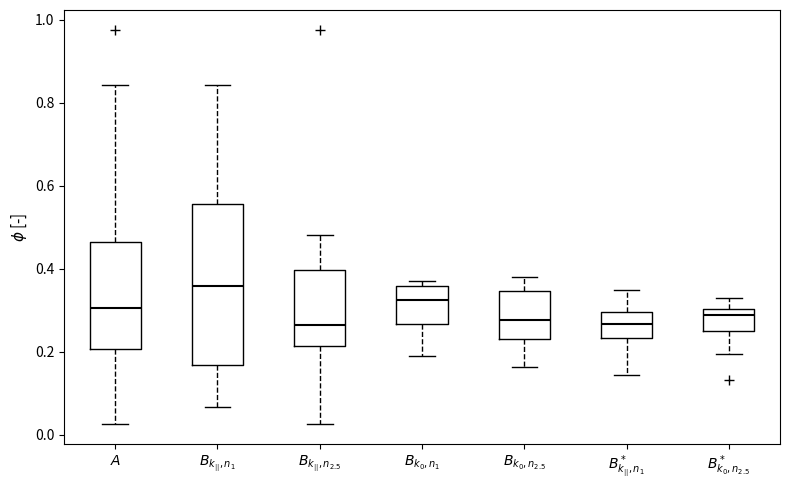

Reading left to right, transcribe this box plot: for each box, give where its median line is, the range the box spans, and where its two whiskers end, as read against the y-axis. The values are not printed on the chart, so give them approximately, as read against the axis.

$A$: median 0.30, box 0.20 to 0.46, whiskers 0.02 to 0.84
$B_{k_{||},n_1}$: median 0.36, box 0.16 to 0.56, whiskers 0.06 to 0.84
$B_{k_{||},n_{2.5}}$: median 0.26, box 0.22 to 0.40, whiskers 0.02 to 0.48
$B_{k_0,n_1}$: median 0.32, box 0.26 to 0.36, whiskers 0.18 to 0.38
$B_{k_0,n_{2.5}}$: median 0.28, box 0.24 to 0.34, whiskers 0.16 to 0.38
$B^*_{k_{||},n_1}$: median 0.26, box 0.24 to 0.30, whiskers 0.14 to 0.34
$B^*_{k_0,n_{2.5}}$: median 0.28, box 0.24 to 0.30, whiskers 0.20 to 0.34